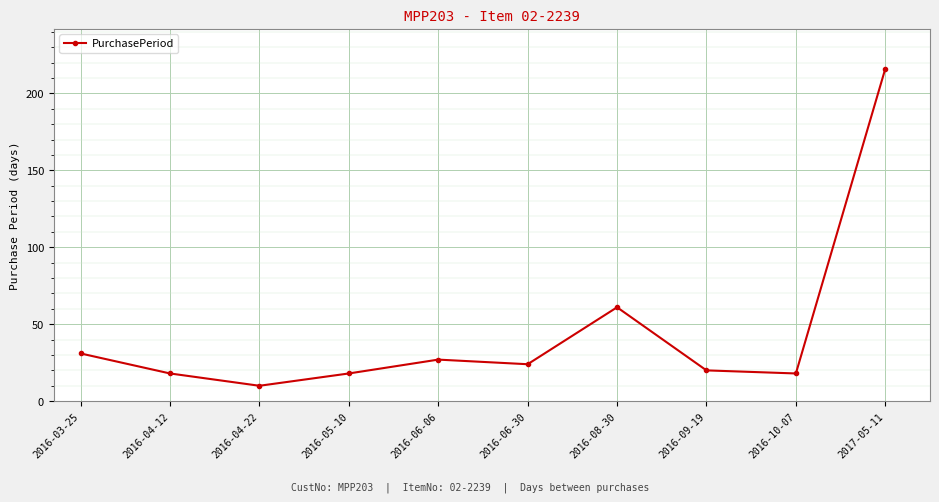

What is the average value?

44